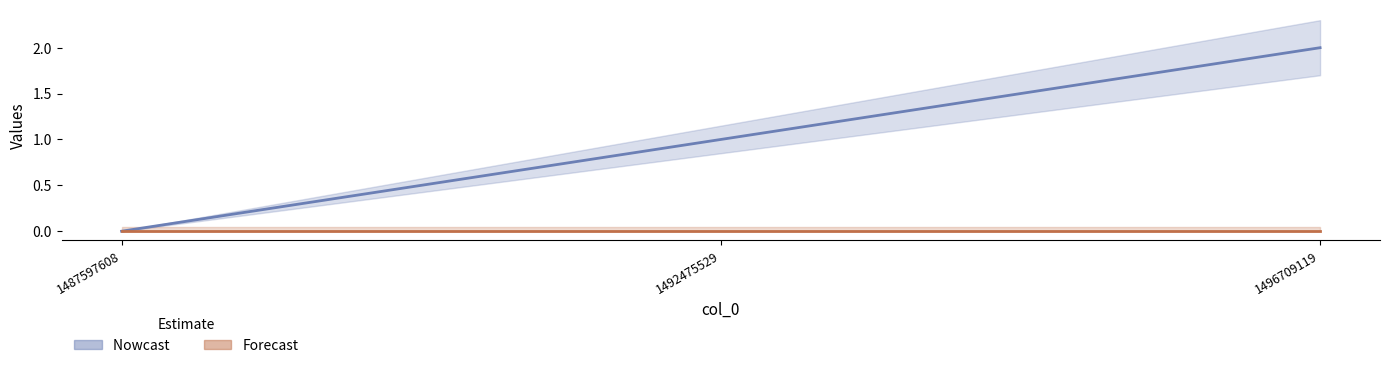

Reading left to right, what are all the values shown in this chart?

1487597608=0	1492475529=1	1496709119=2